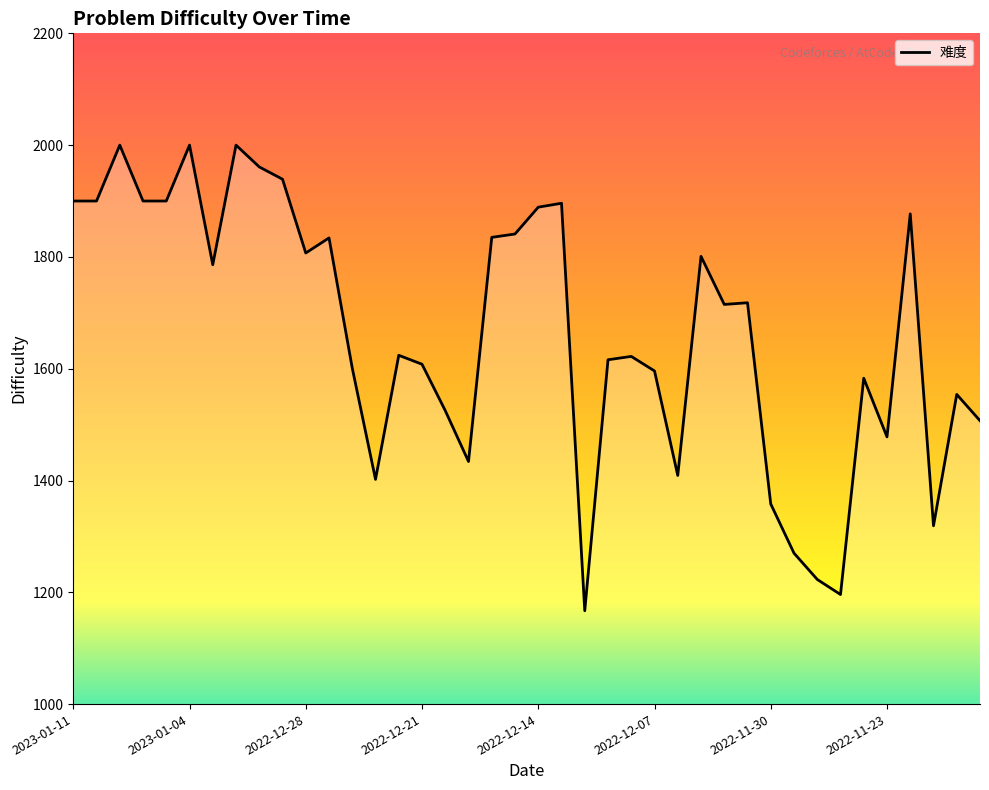

What is the difference between the maximum and minimum values?

833